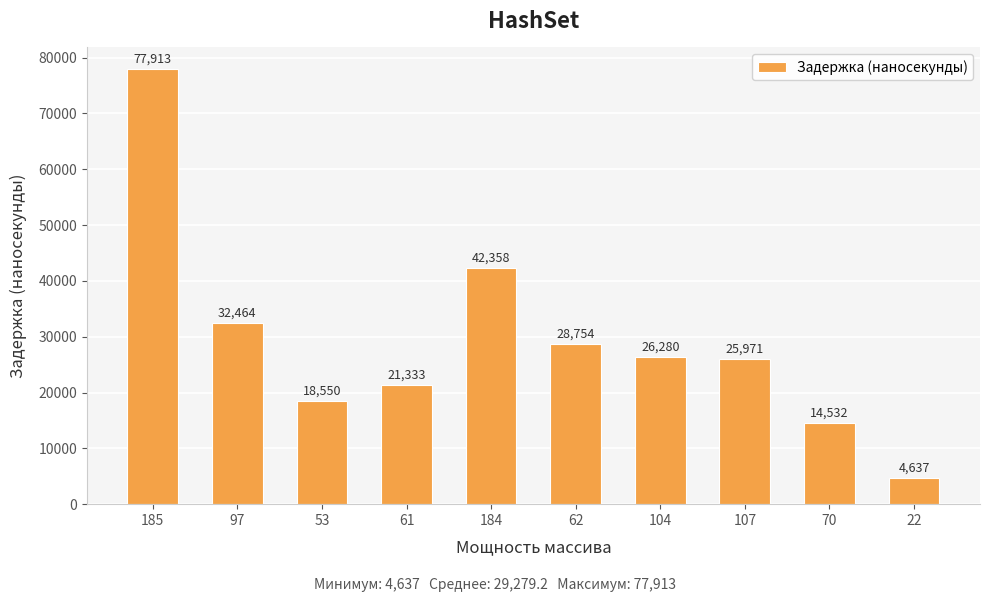

What is the ratio of the value at 61 to the value at 107?

0.8